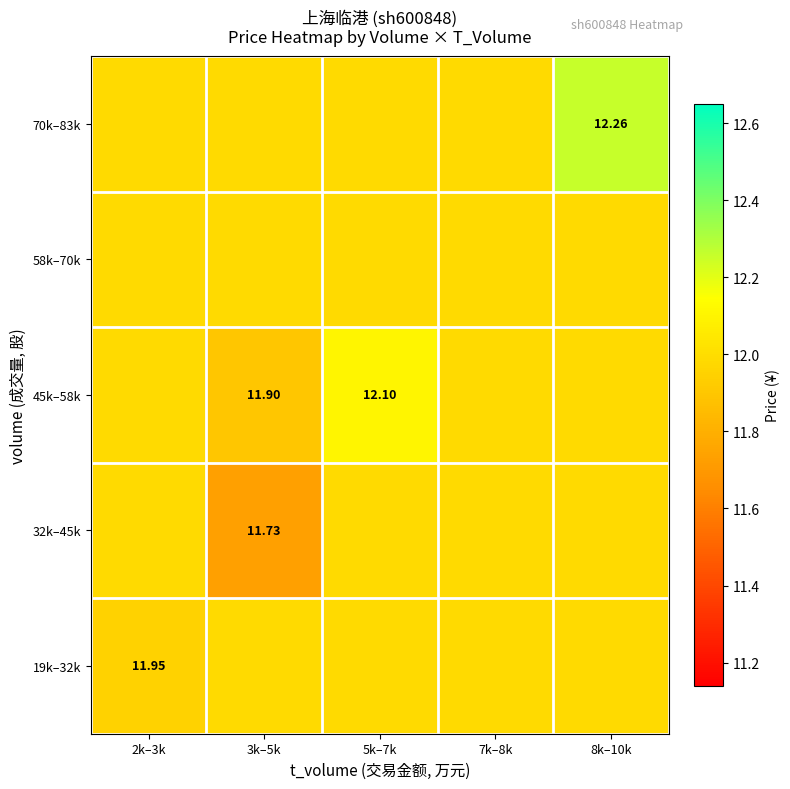

What value does the 58k–70k series have at 5k–7k?

12.0